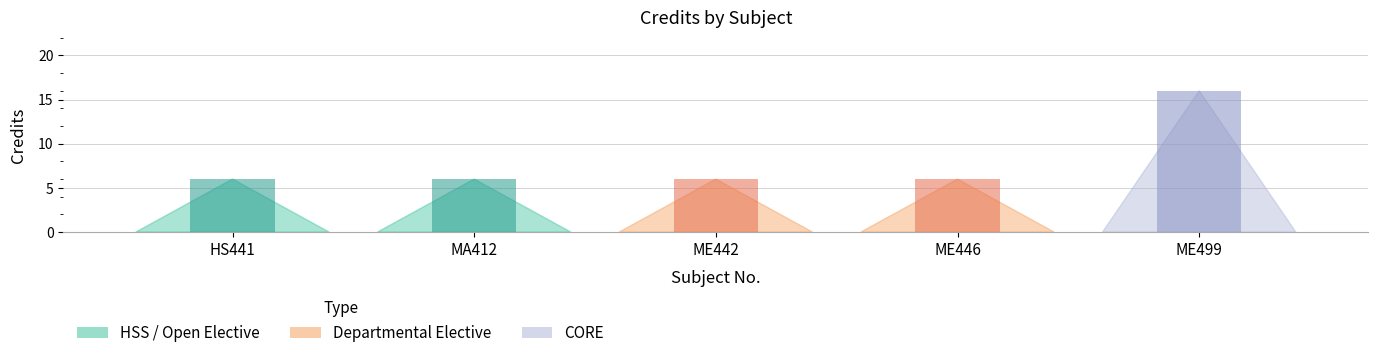

What is the maximum value shown in the chart?

16